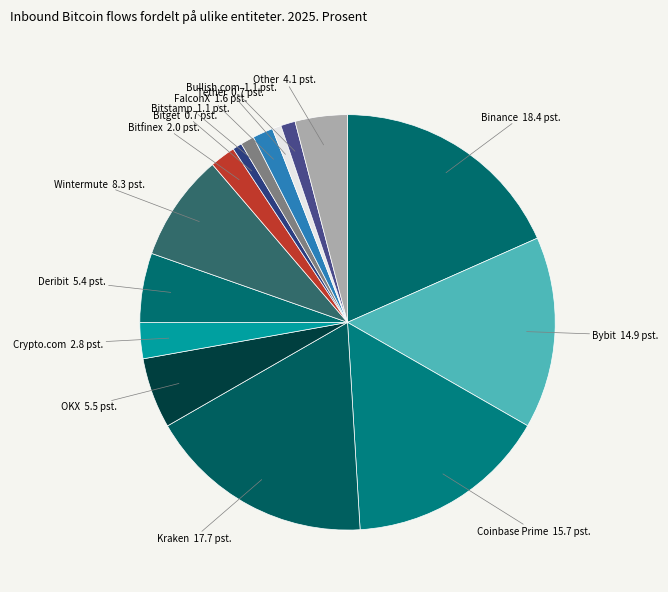

Count the number of slices in the pie.

15